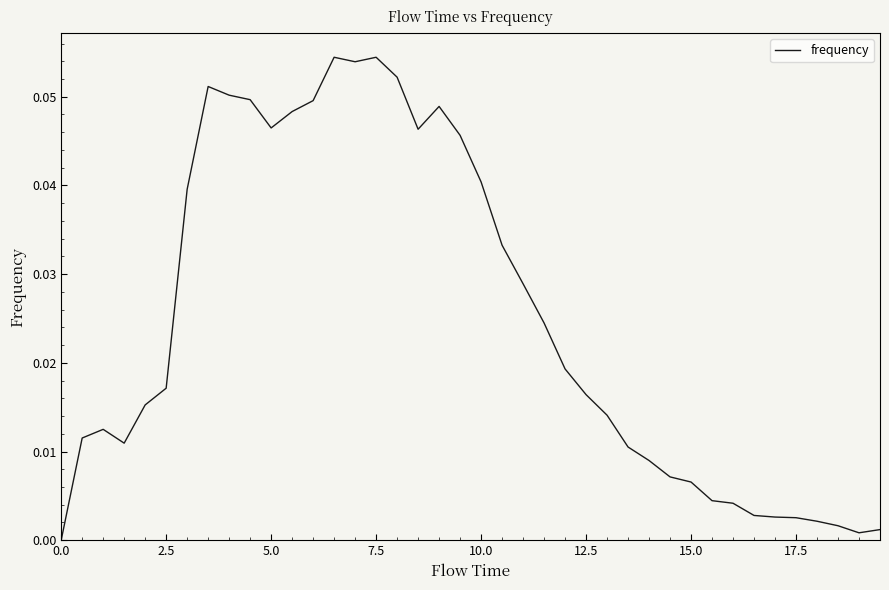

Reading right to left, transcribe all the data shown in this chart.

0.0	0.0	0.0	0.0	0.0	0.0	0.0	0.0	0.0	0.0	0.0	0.0	0.0	0.0	0.0	0.0	0.0	0.0	0.0	0.0	0.0	0.0	0.0	0.1	0.1	0.1	0.1	0.0	0.0	0.0	0.0	0.1	0.1	0.0	0.0	0.0	0.0	0.0	0.0	0.0